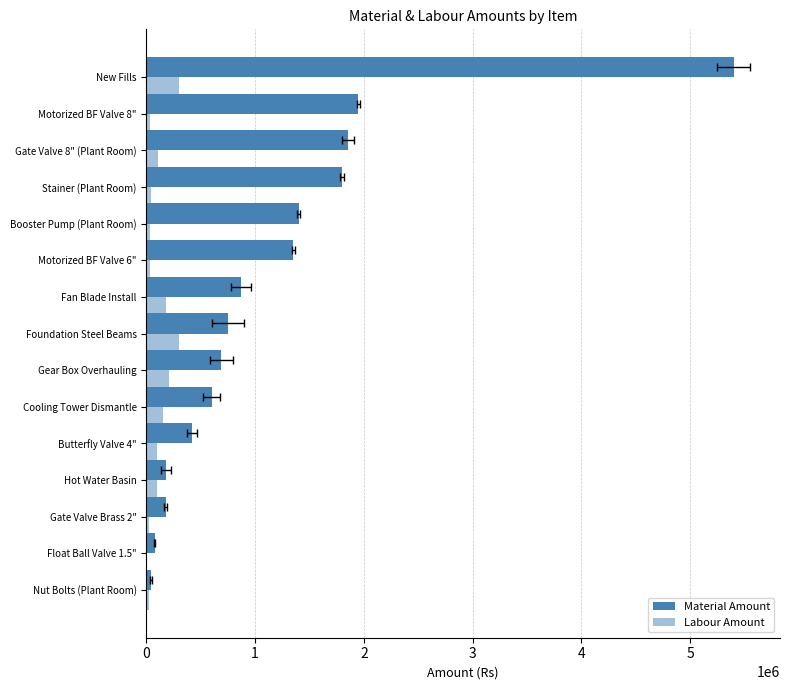

Count the number of data series in this chart.

2